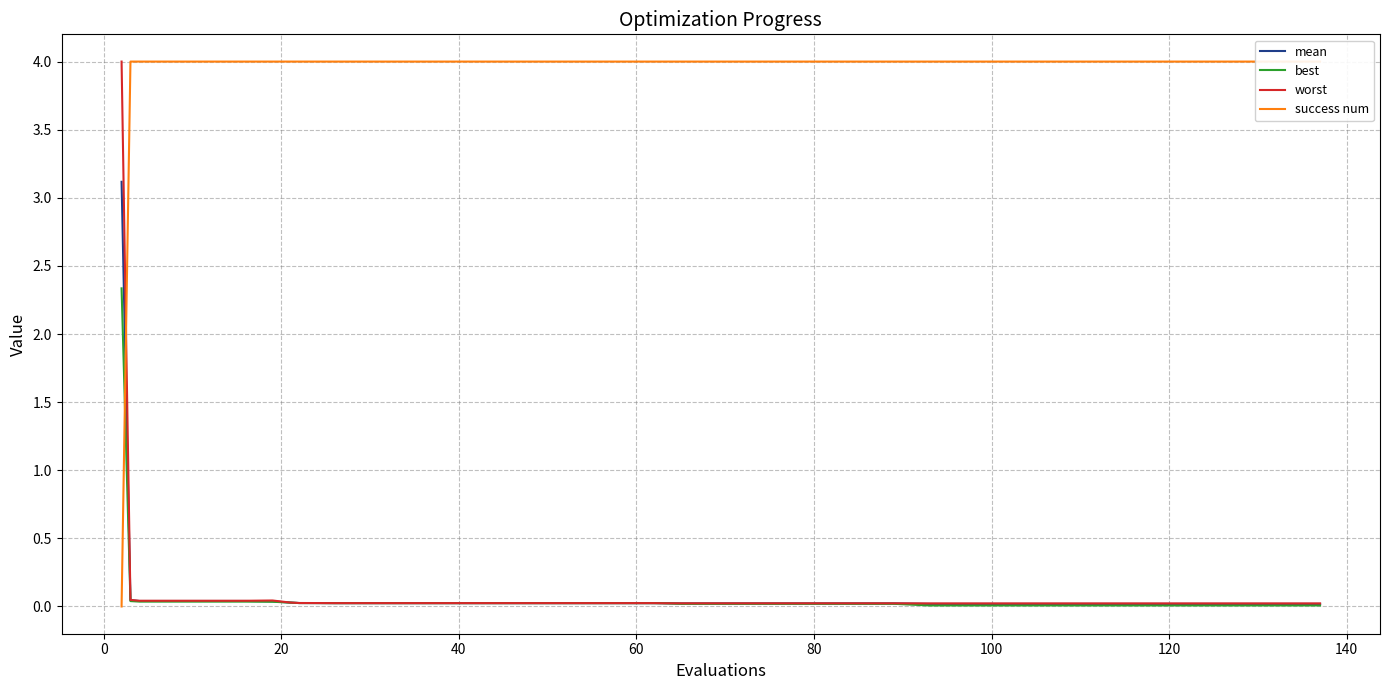

What are all the series names shown in the legend?

mean, best, worst, success num